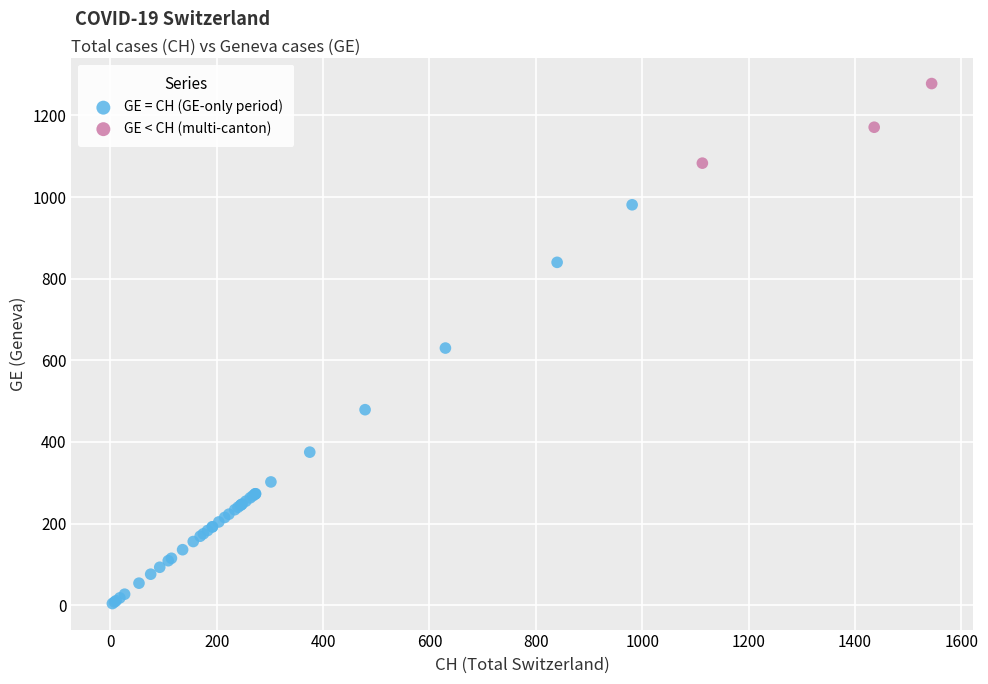

Which series reaches the maximum Y coordinate?

GE < CH (multi-canton)